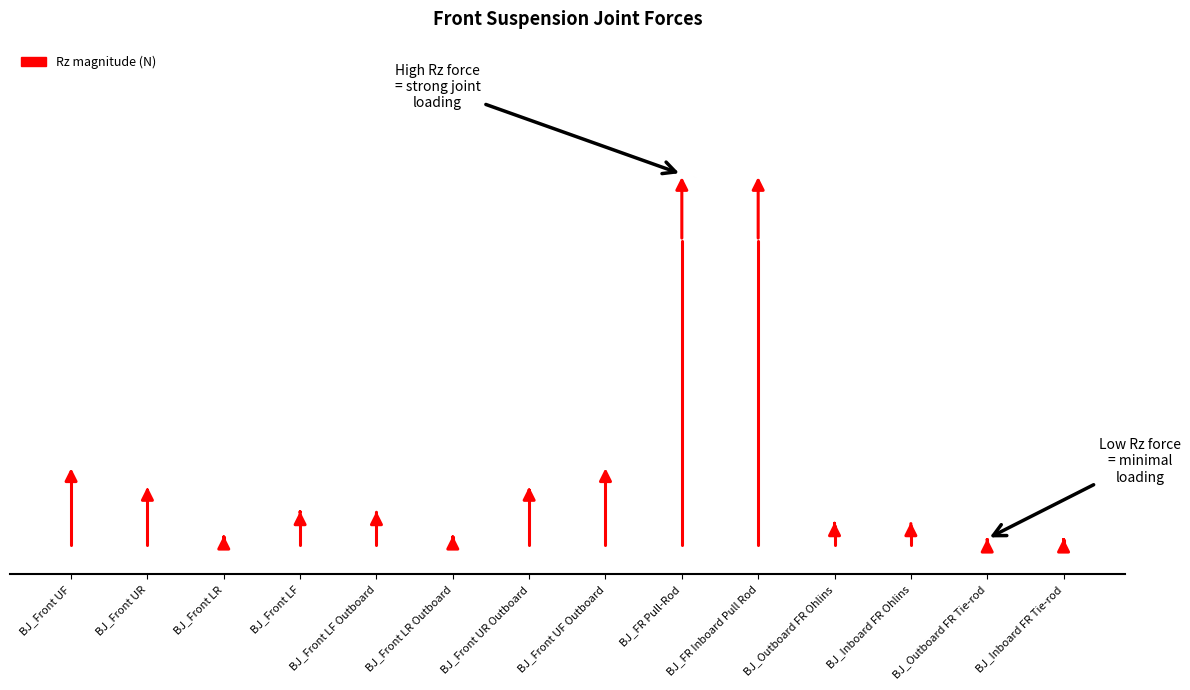

How many data points are above 197?

1